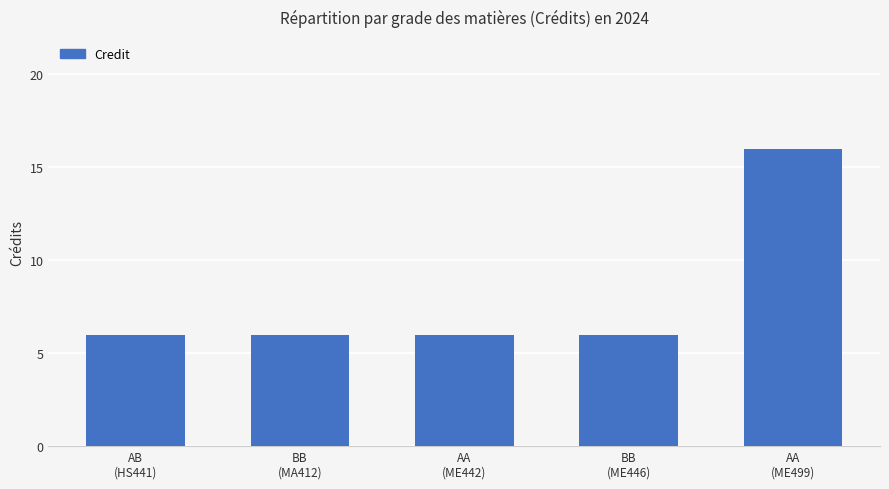

What is the ratio of the value at BB
(MA412) to the value at AA
(ME442)?

1.0